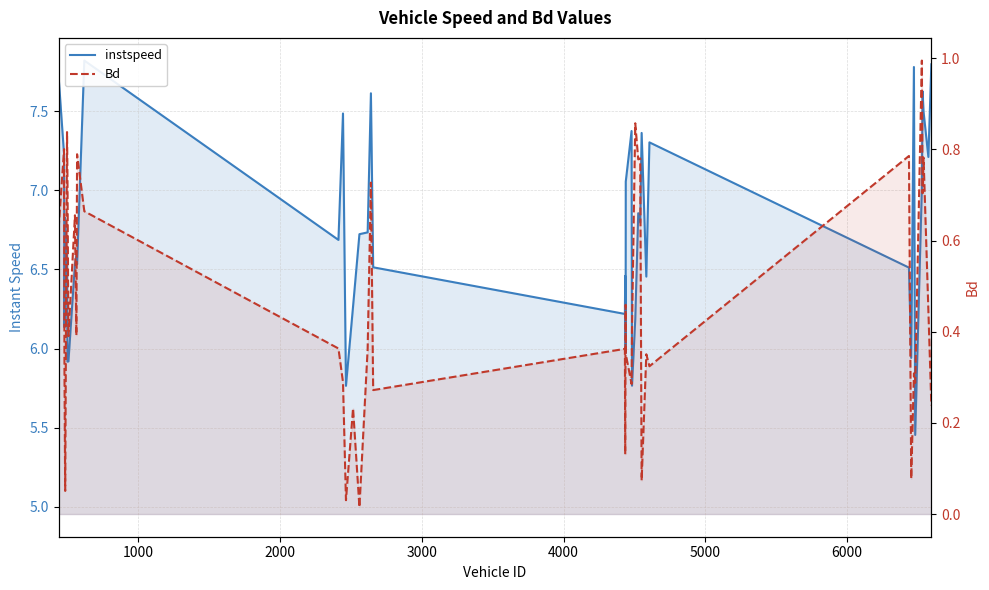

True or false: instspeed has a value of 3.8 at 21.

False